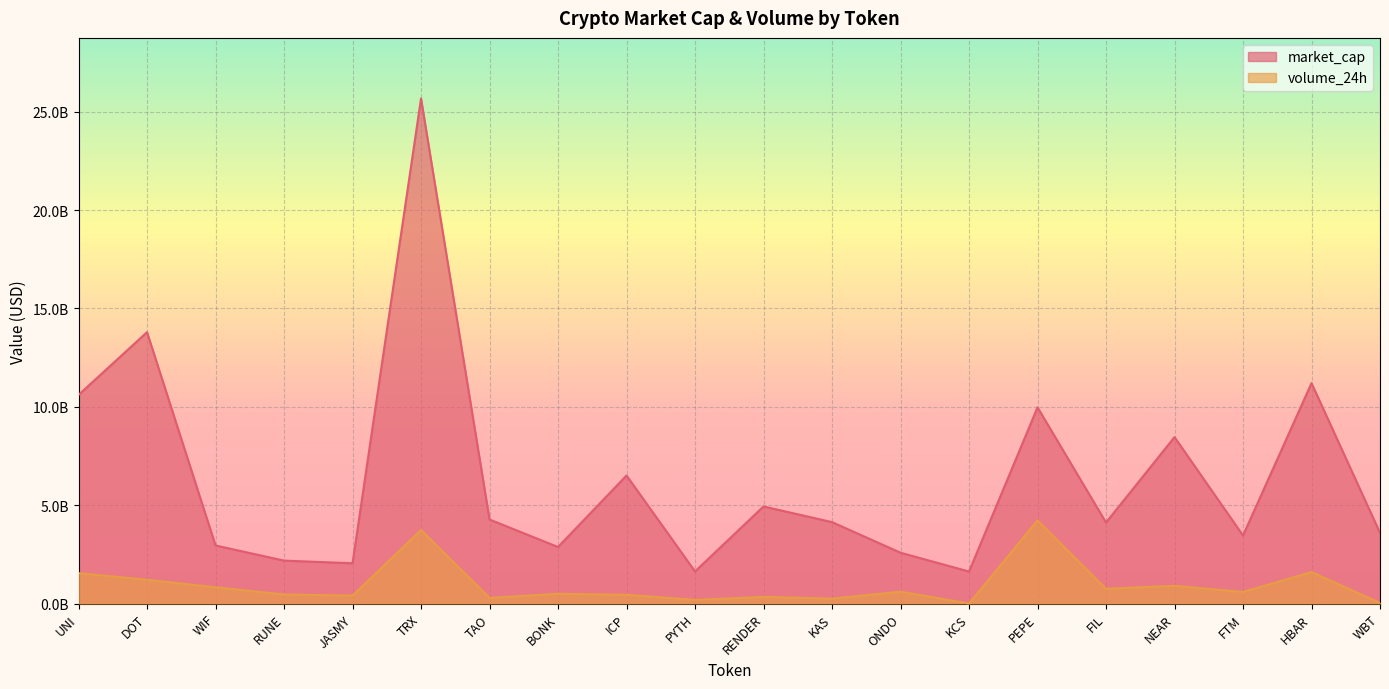

Reading left to right, transcribe all the data shown in this chart.

market_cap: 10604549262	13793390944	2950176610	2180343850	2045986154	25671476505	4270354140	2872278688	6506769038	1630322208	4933200693	4137136032	2581414354	1625553392	9970679649	4115143105	8459047467	3455766775	11201374746	3589114994
volume_24h: 1544447219	1205874897	824105110	458433084	401622918	3734092651	285460733	494203981	441547421	185266004	334769340	247438784	600694294	366839	4223993702	751921005	897262490	589649922	1596849763	29184853